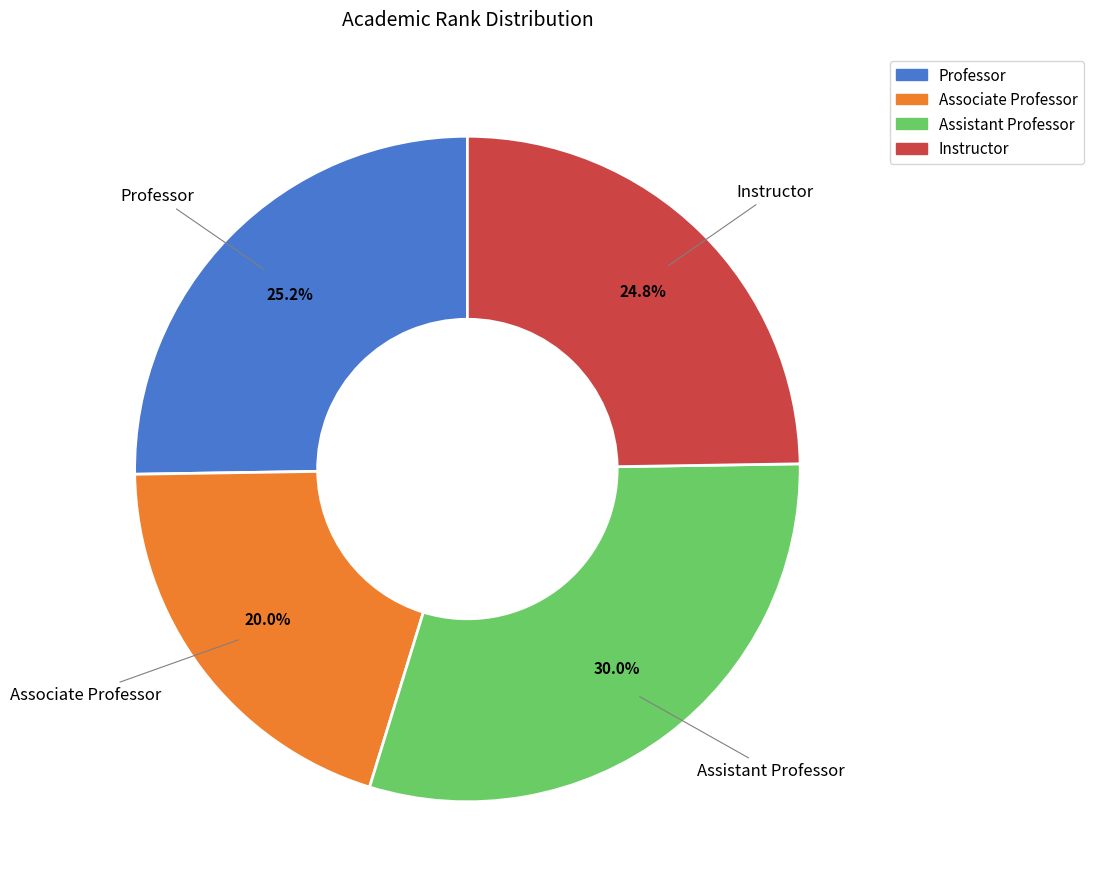

Approximately how many times larger is the value at Professor compared to Assistant Professor?

0.8